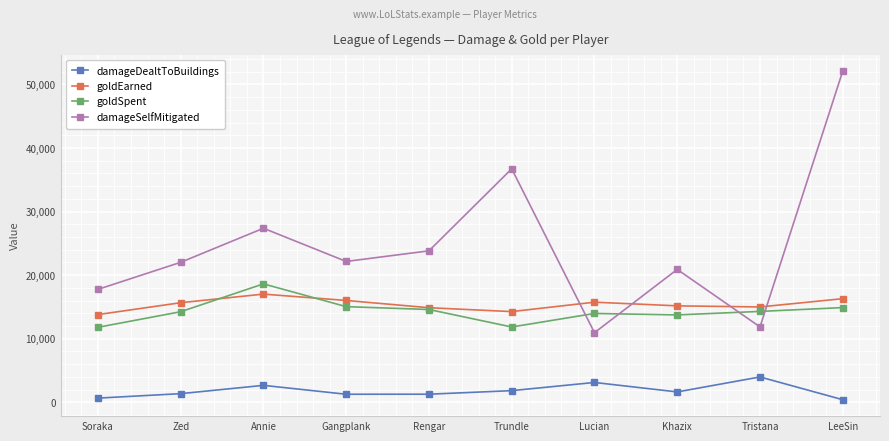

What is the total value across all series at Annie?

65698